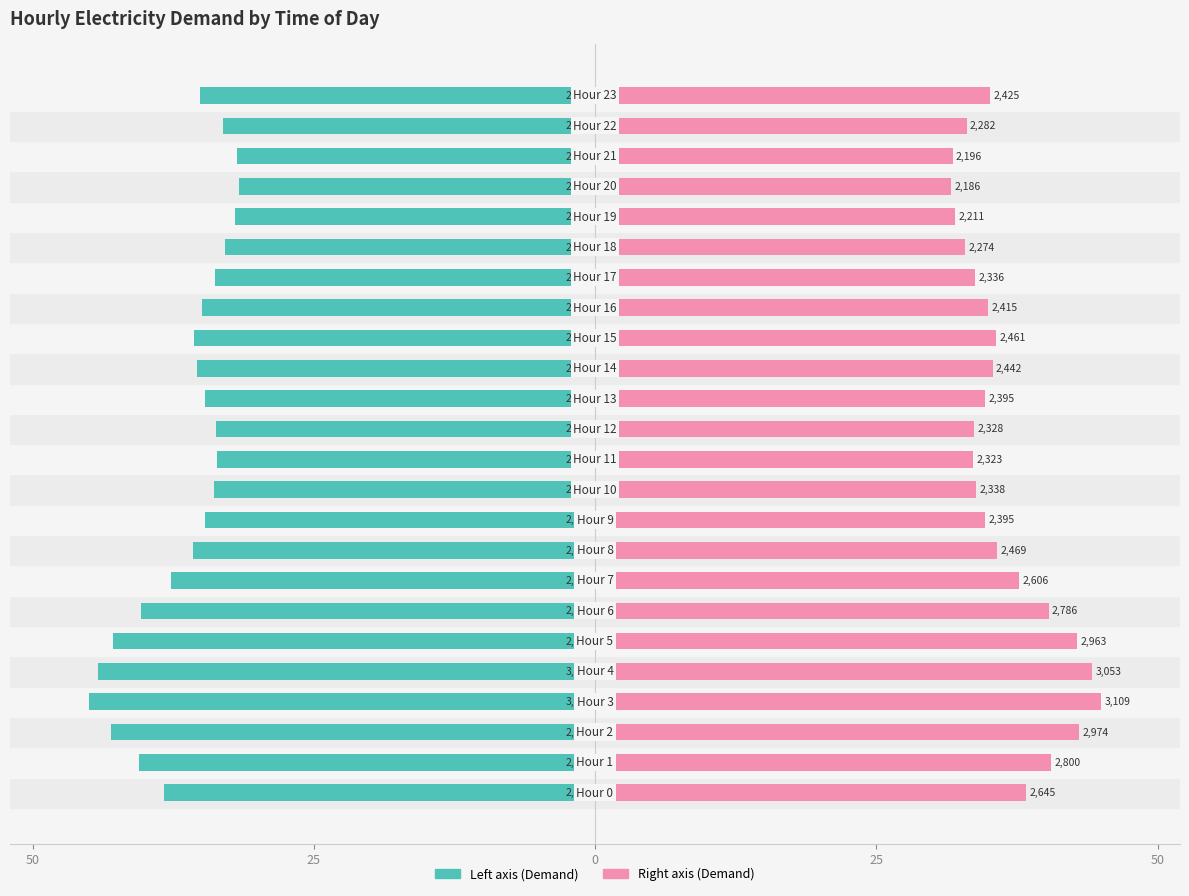

Which series has the widest spread of values?

Demand (left)